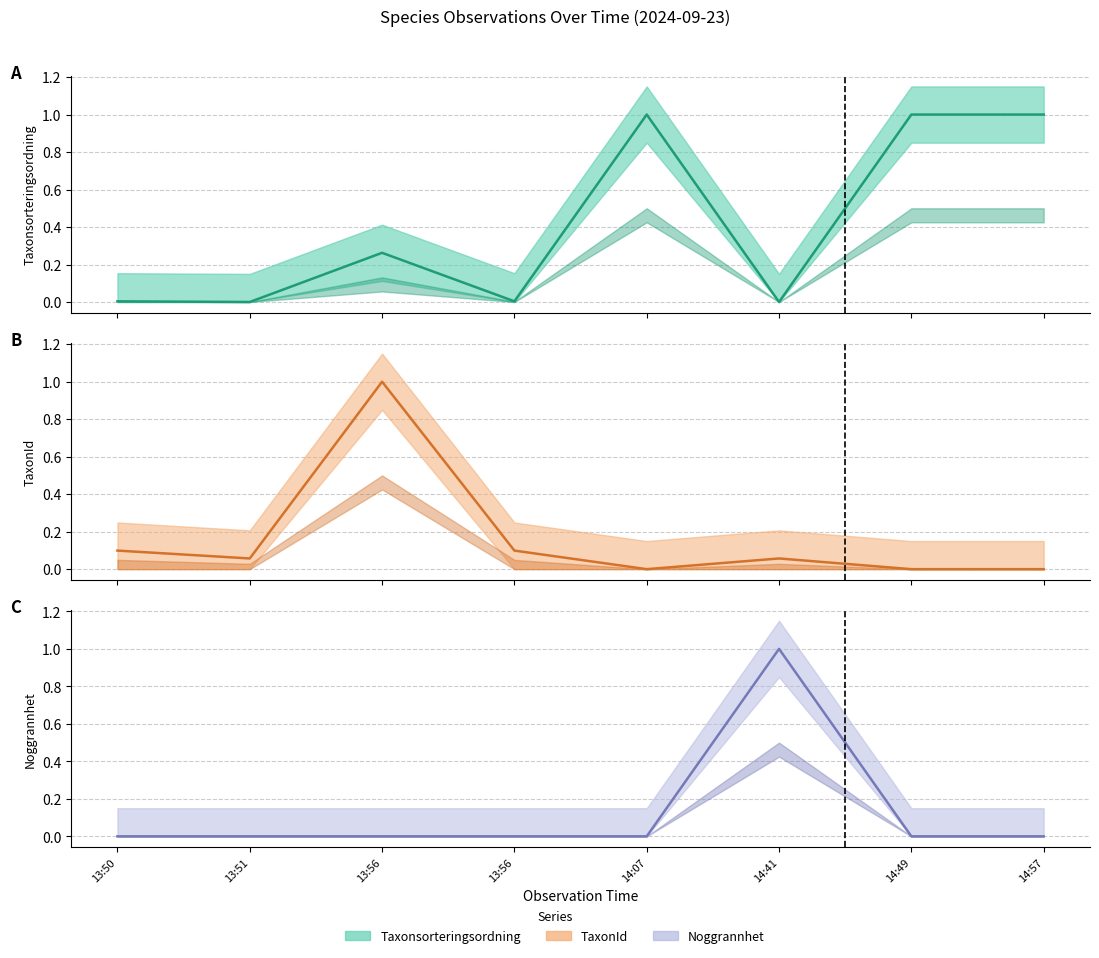

True or false: Taxonsorteringsordning (line) has more than 1 points higher than both neighbors.

True